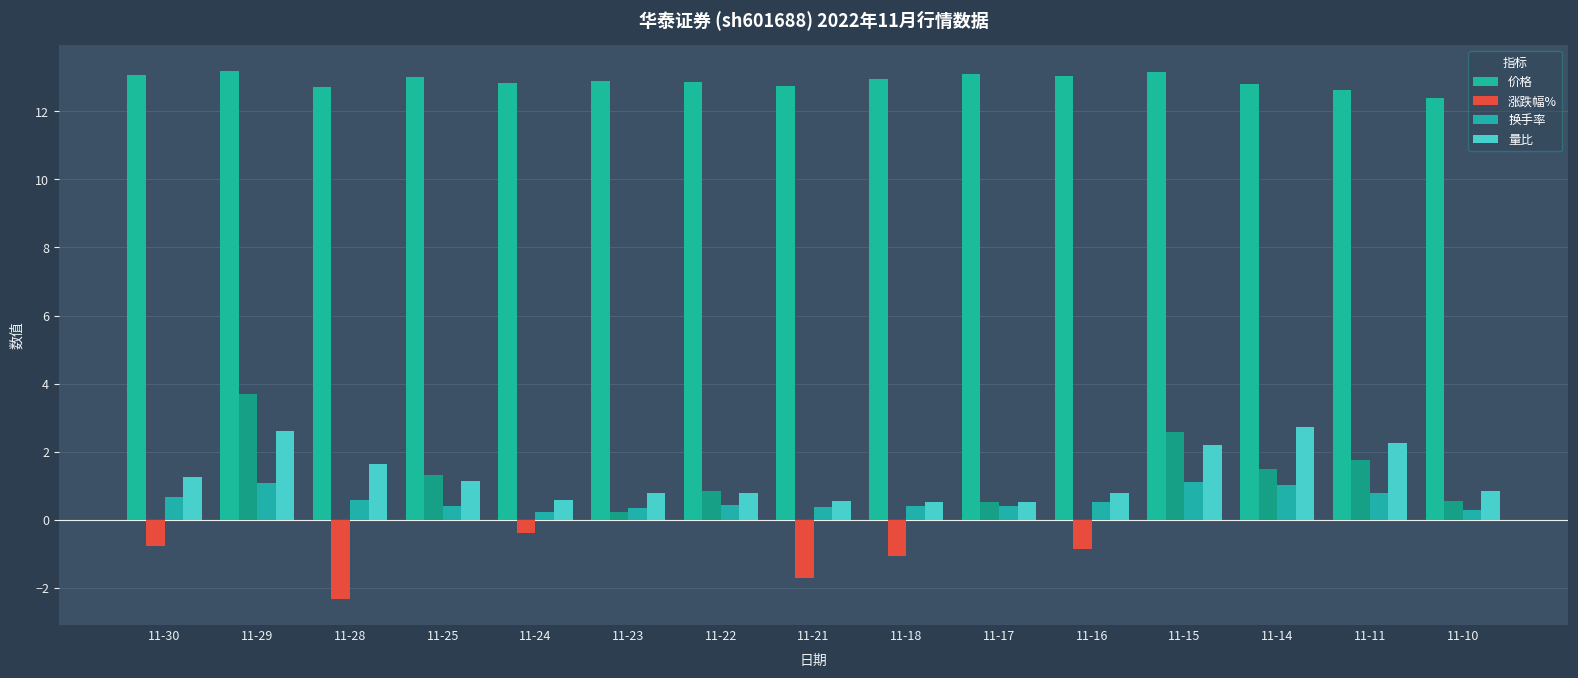

The 涨跌幅% series shows 0.4 at 11-23. True or false?

False